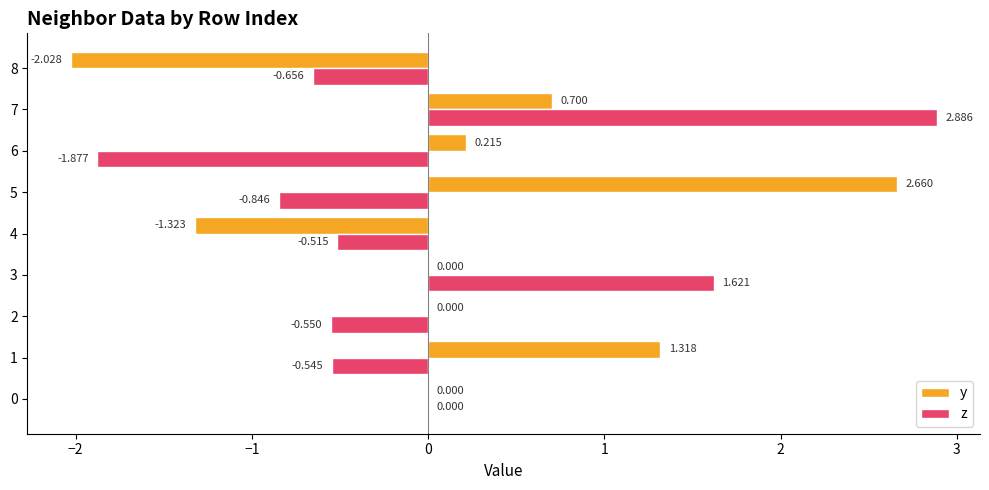

Which series has the largest total across all categories?

y